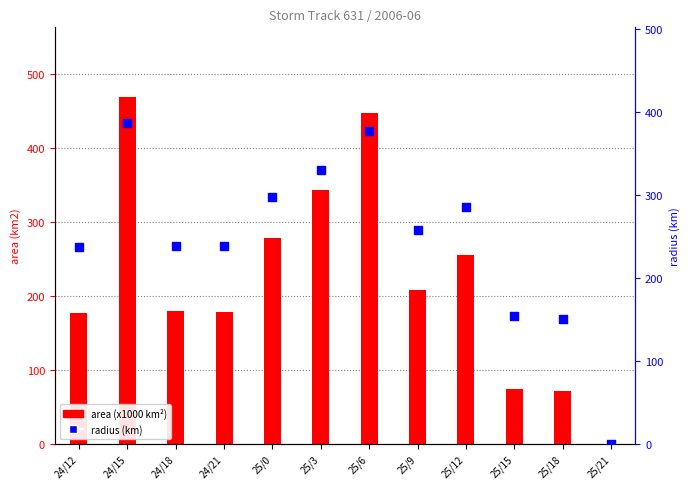

What are all the series names shown in the legend?

area (x1000 km²), radius (km)